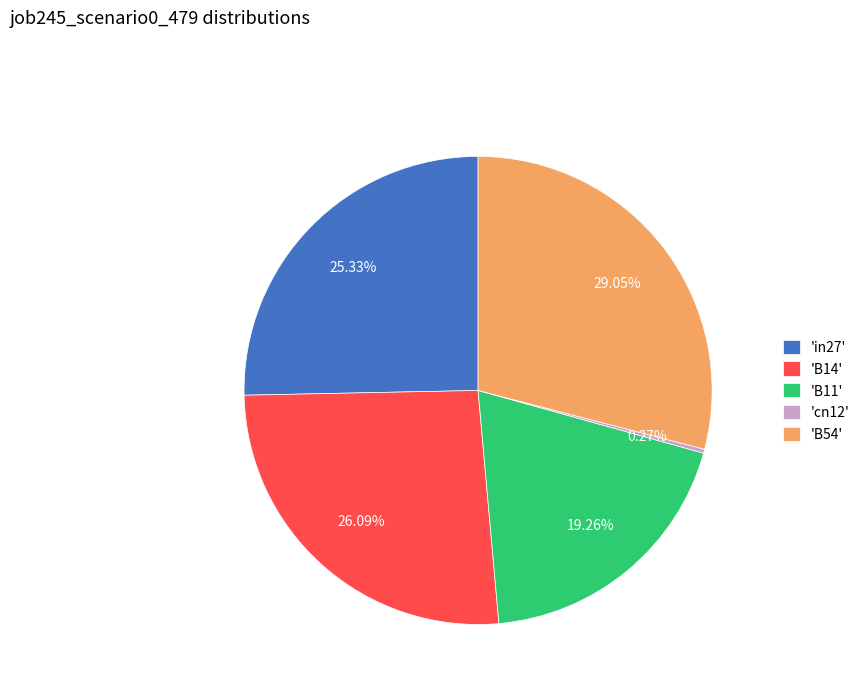

Does 'B54' account for over 50% of the chart?

No